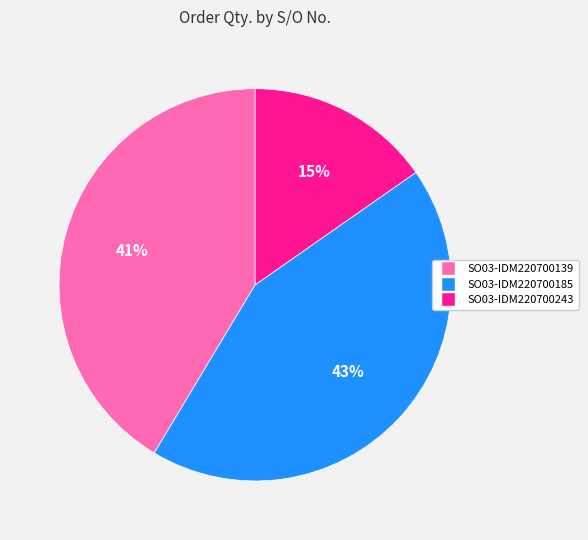

Rank the categories by value from lowest to highest.

SO03-IDM220700243, SO03-IDM220700139, SO03-IDM220700185